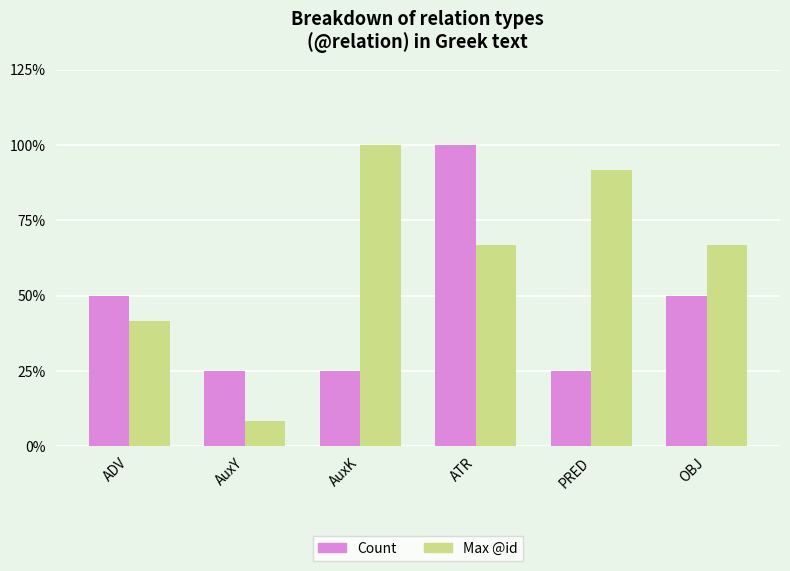

At AuxY, list the series in order from largest to smallest.

Count, Max @id